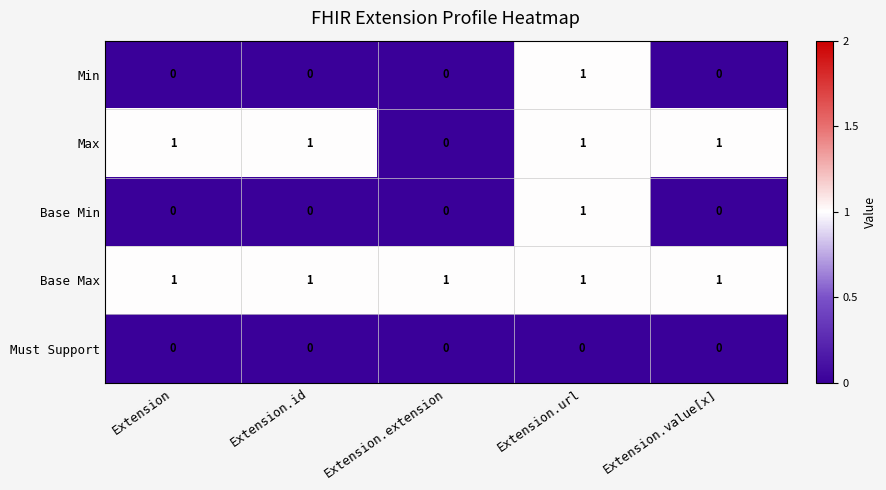

How many data points does each series have?

5